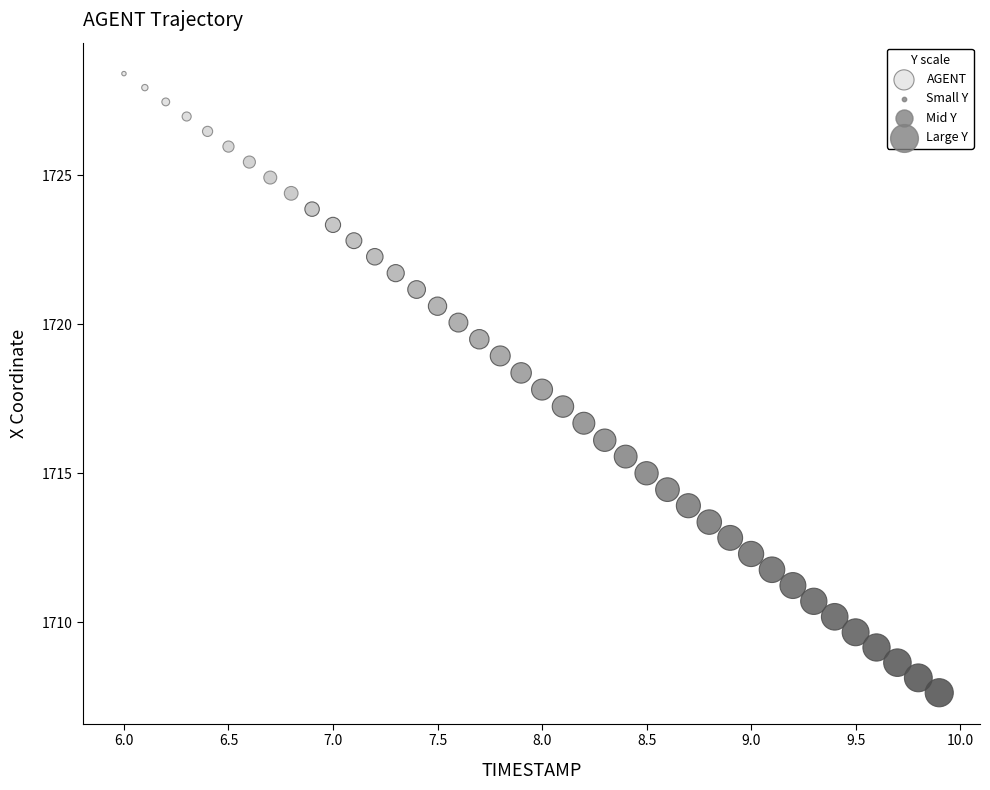

What is the range of Y values (max minus min)?

20.8